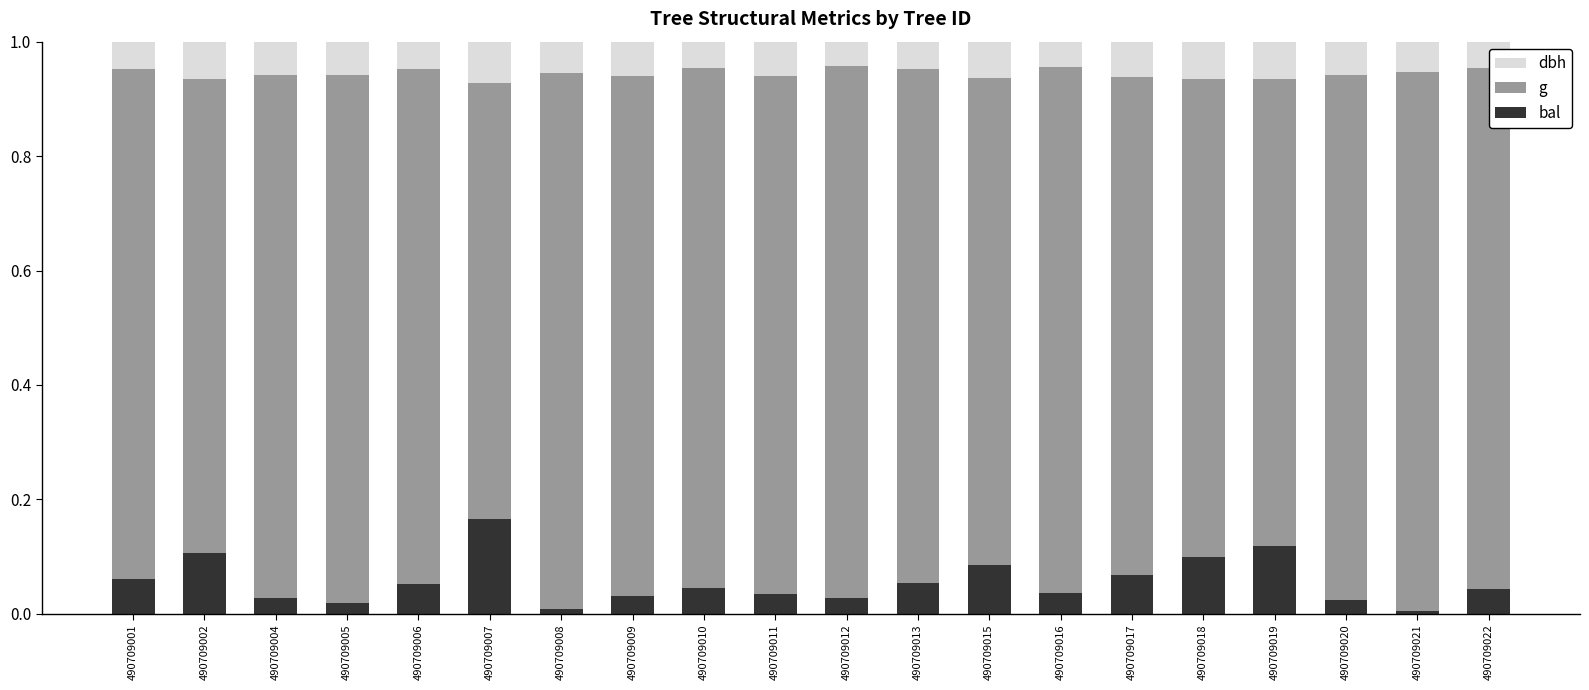

What is the total value across all series at 490709017?

1.0